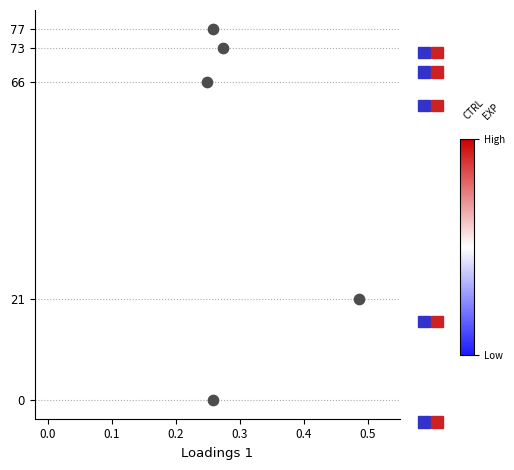

What Y value in the scatter plot is closest to 38?

21